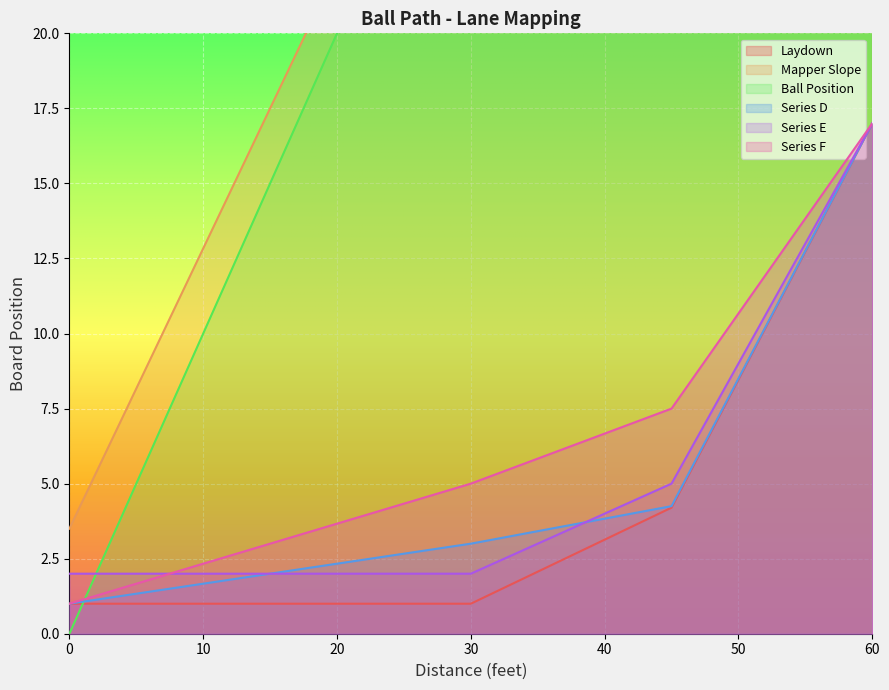

True or false: Mapper Slope and Series F cross at least once.

False